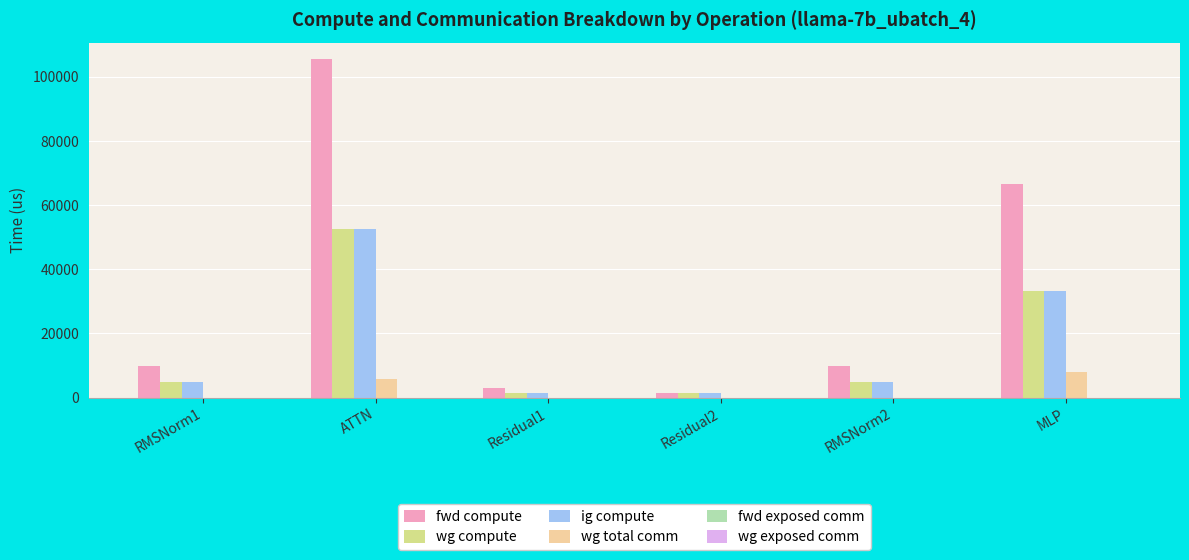

True or false: ig compute has a value of 72166.2 at ATTN.

False